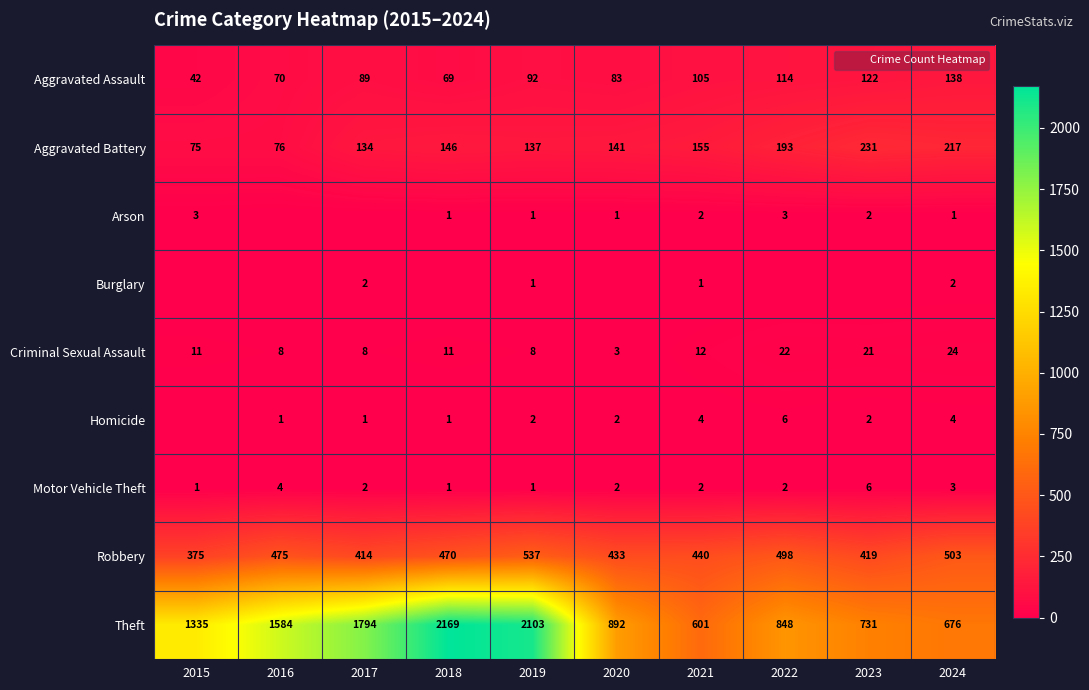

Between 2017 and 2021, which series saw the biggest shift?

Theft